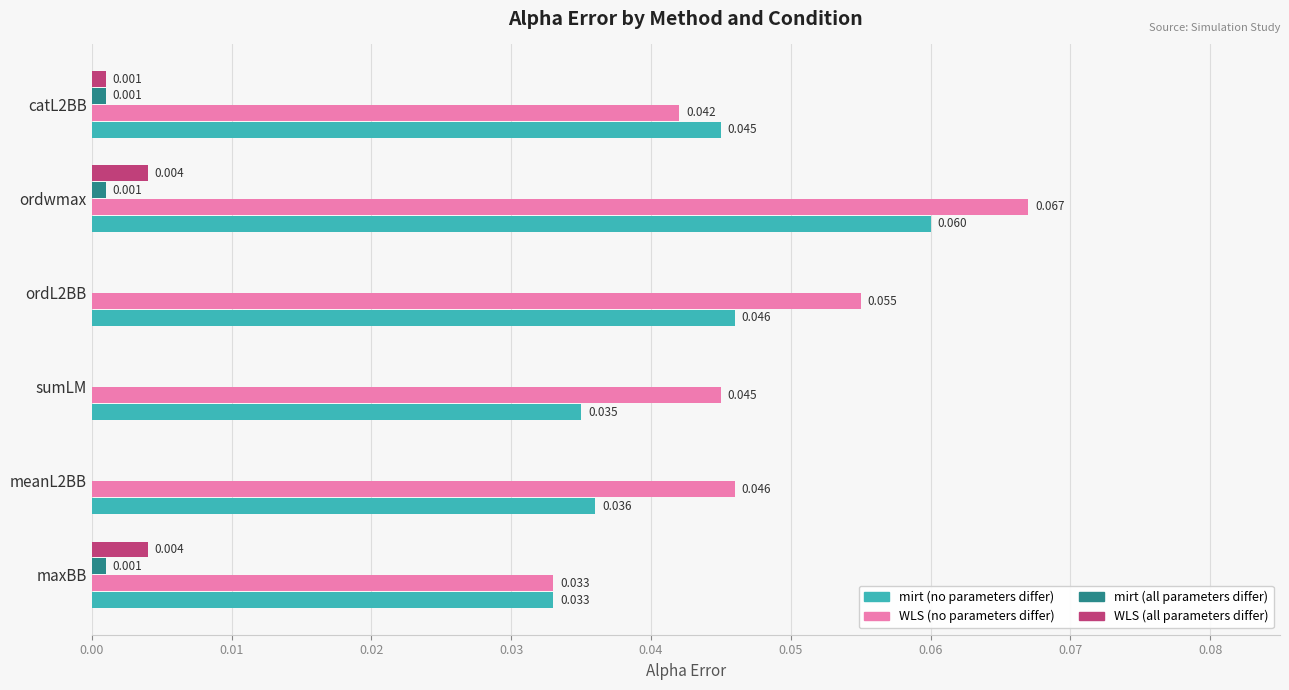

How many data points does each series have?

6